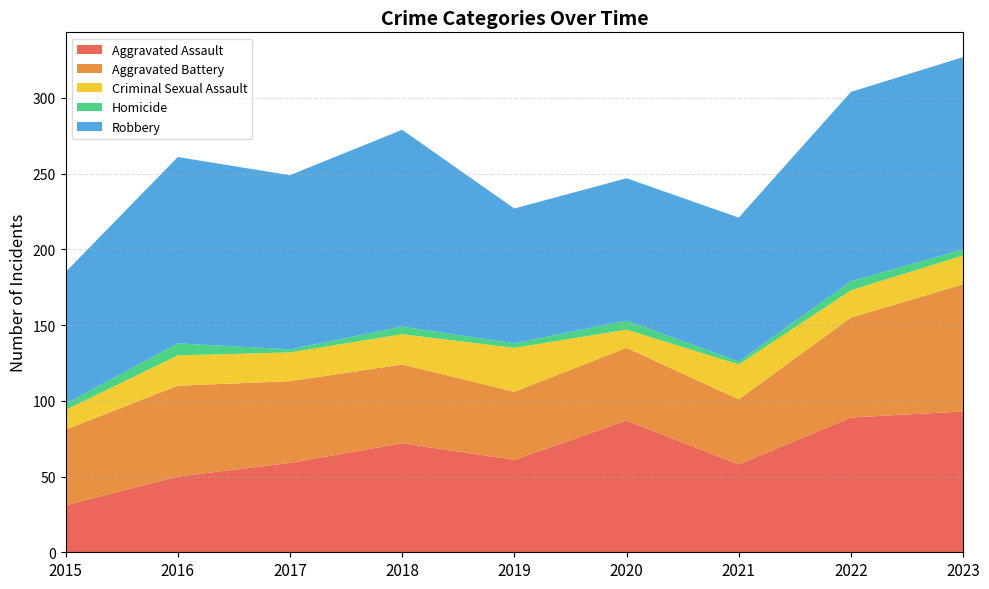

Reading left to right, extract all data points from this chart.

Aggravated Assault: 2015=31	2016=50	2017=59	2018=72	2019=61	2020=87	2021=58	2022=89	2023=93
Aggravated Battery: 2015=50	2016=60	2017=54	2018=52	2019=45	2020=48	2021=43	2022=66	2023=84
Criminal Sexual Assault: 2015=13	2016=20	2017=19	2018=20	2019=29	2020=12	2021=23	2022=18	2023=19
Homicide: 2015=4	2016=8	2017=2	2018=5	2019=3	2020=6	2021=2	2022=6	2023=4
Robbery: 2015=87	2016=123	2017=115	2018=130	2019=89	2020=94	2021=95	2022=125	2023=127